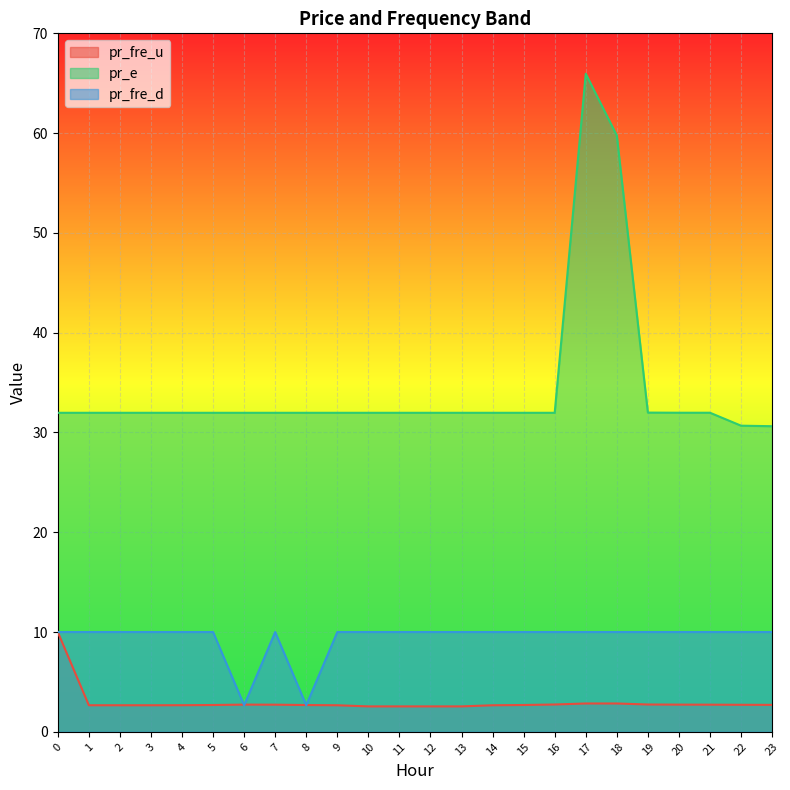

Is the value of pr_e at 0 greater than the value of pr_fre_d at 19?

Yes